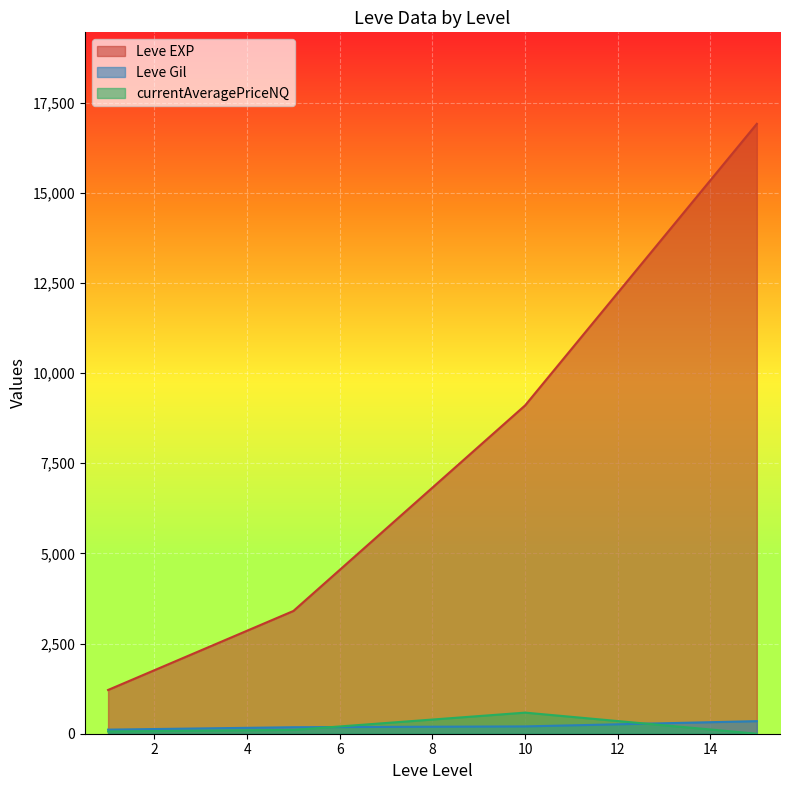

Rank the series by their maximum value, from lowest to highest.

Leve Gil, currentAveragePriceNQ, Leve EXP